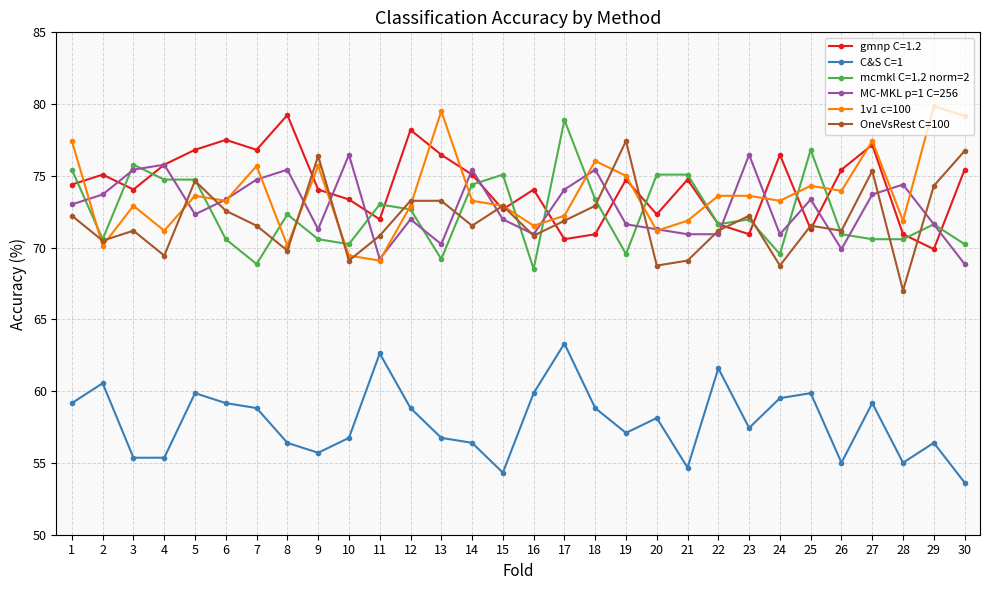

What is the value of the MC-MKL p=1 C=256 point at the 24th from the left?

70.9